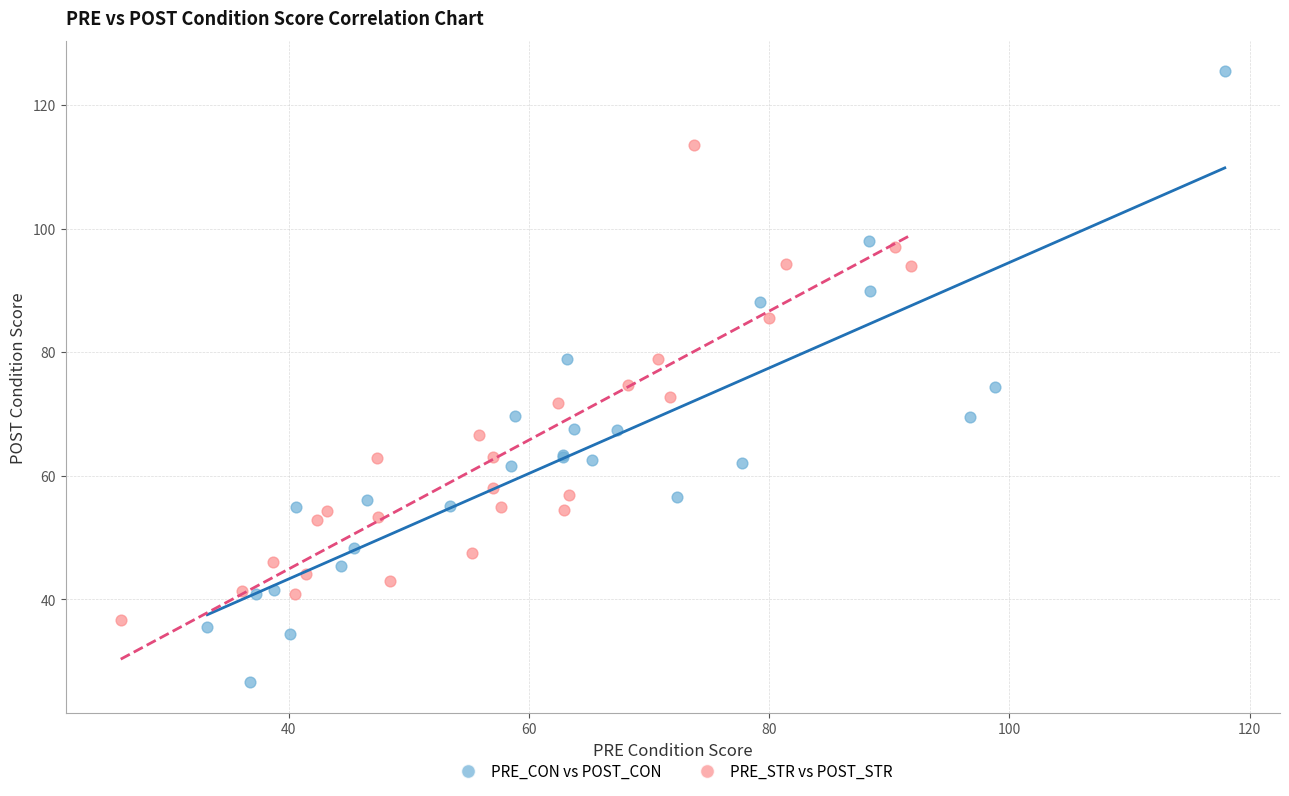

Which series contains the lowest Y value?

PRE_CON vs POST_CON